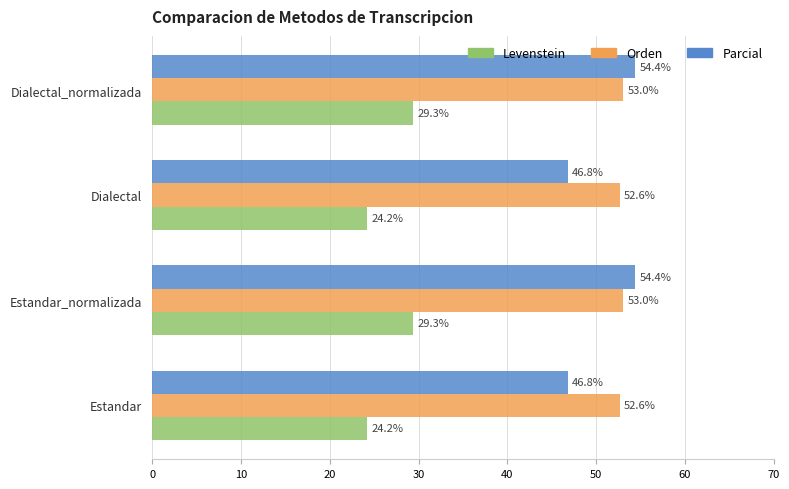

At how many categories does at least one series exceed 50?

4